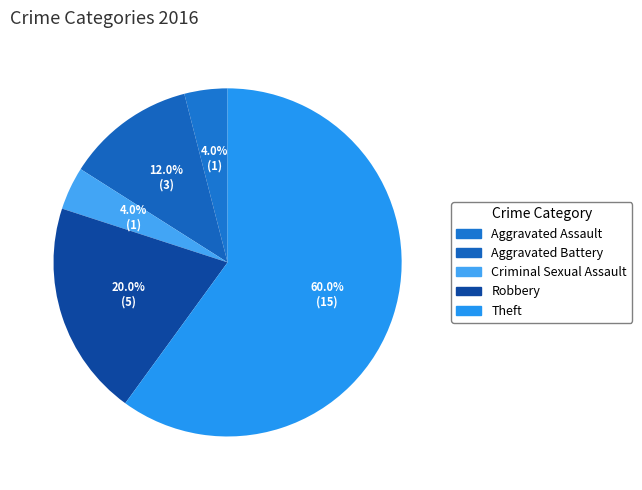

Count the number of slices in the pie.

5